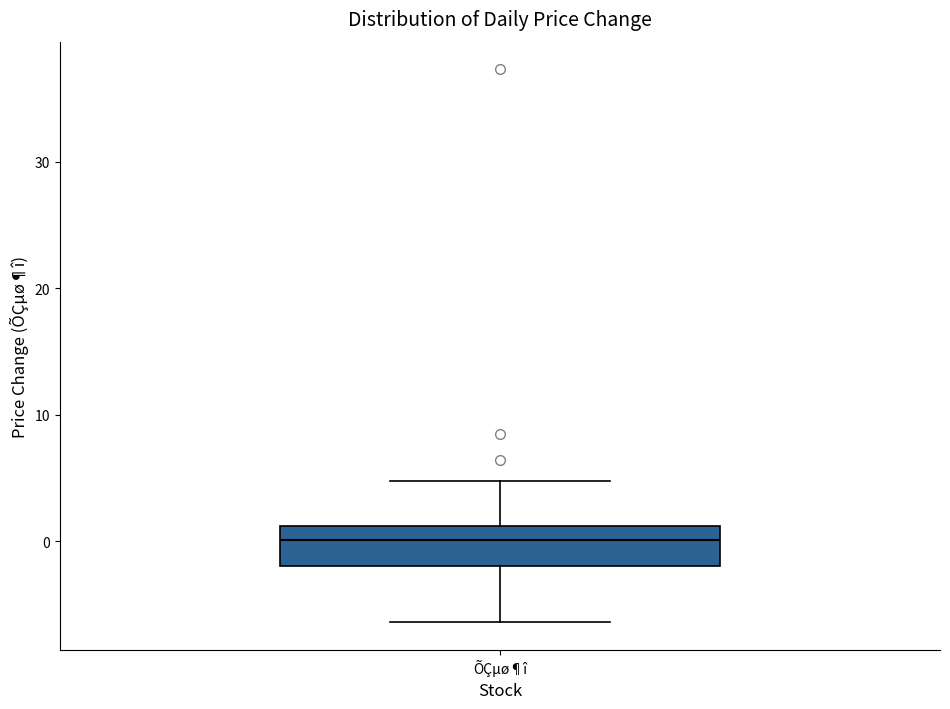

Where is the upper edge of the box for ÕÇµø¶î on the y-axis? The values are not printed on the chart, so give them approximately, as read against the axis.

1